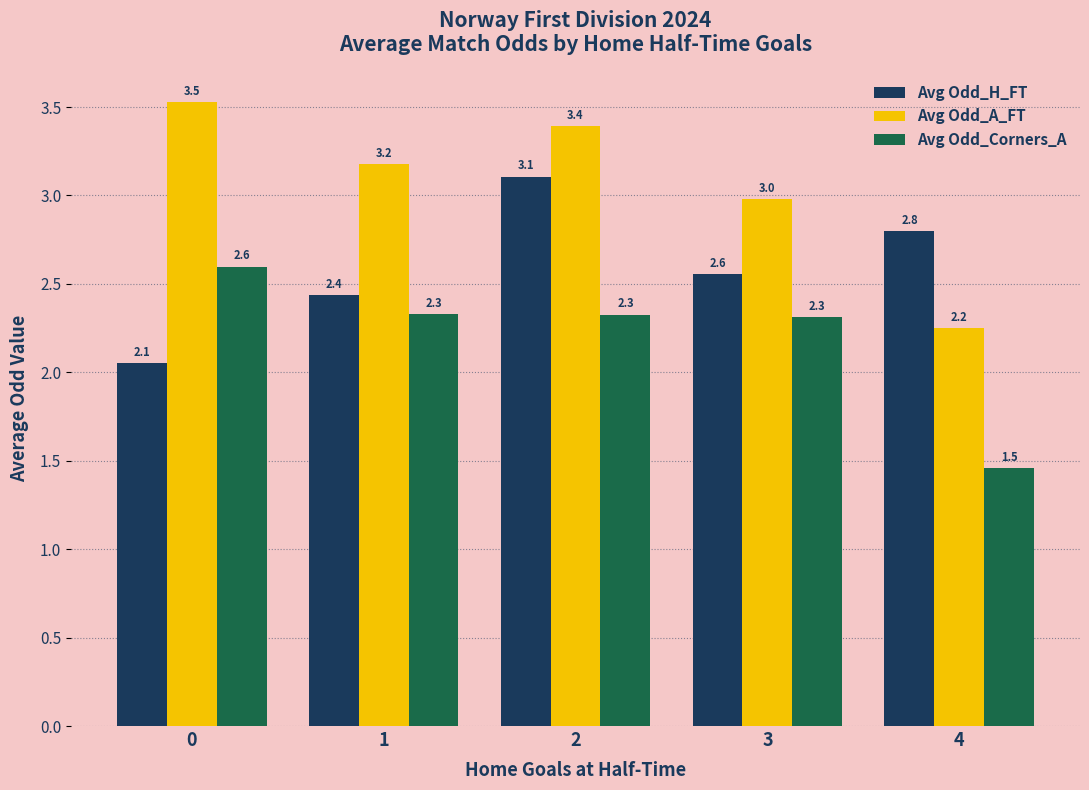

Which series has the widest spread of values?

Avg Odd_A_FT